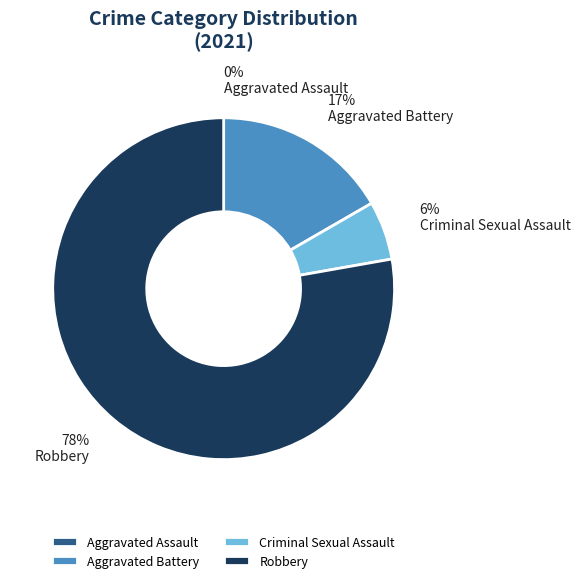

Which slice represents more than half of the pie?

Robbery